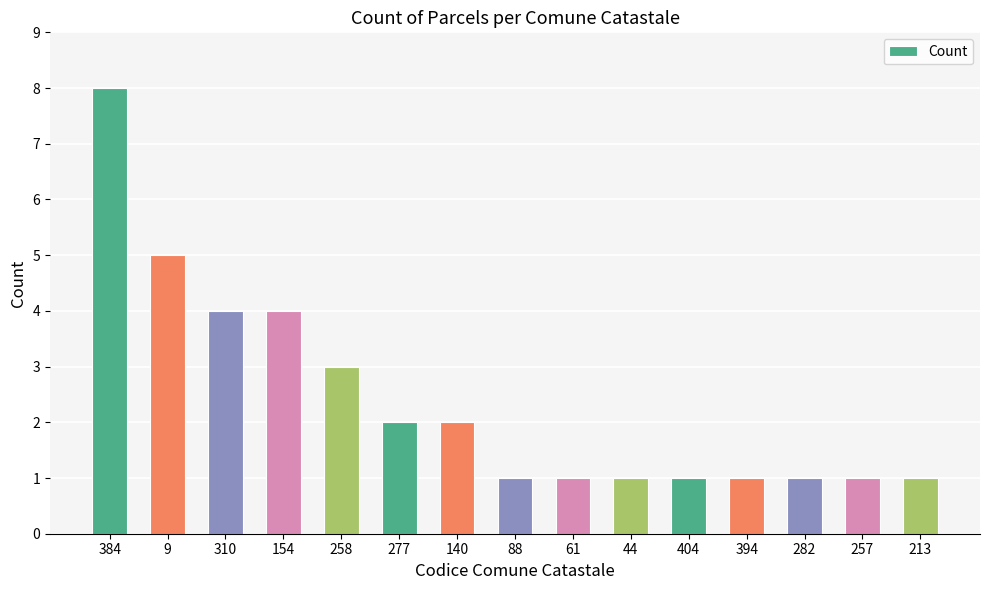

At which category does the chart reach its peak across all series?

384